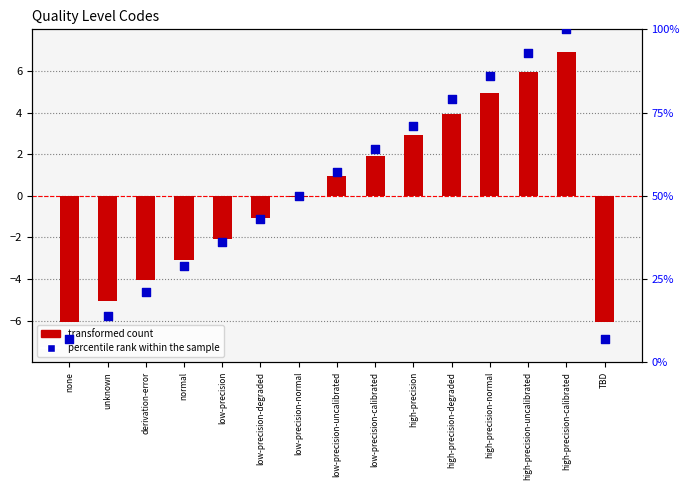

What is the total value across all series at TBD?

0.9